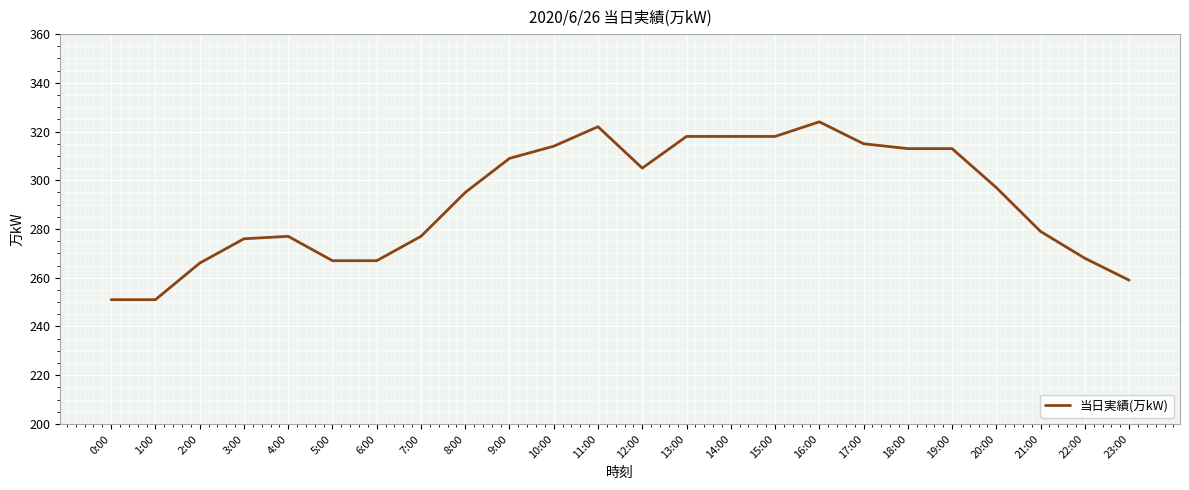

Is it true that the value at 0:00 is 251?

True